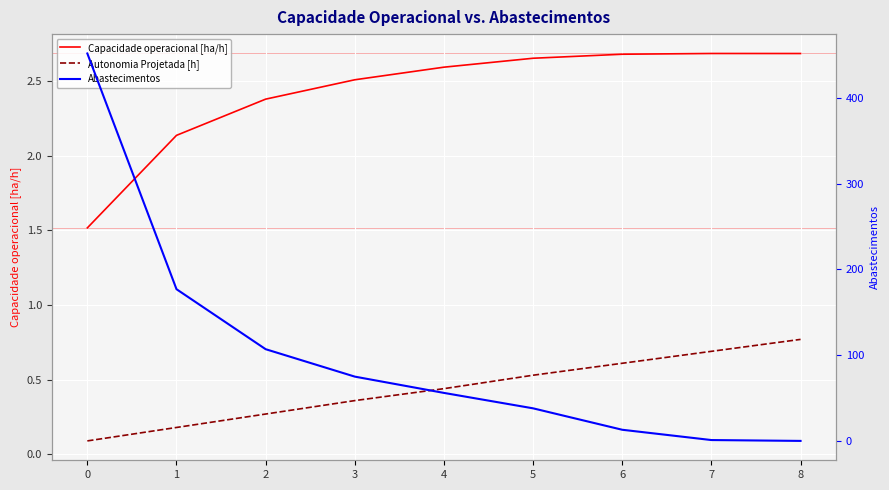

How many Capacidade operacional [ha/h] values are between 2 and 3?

8